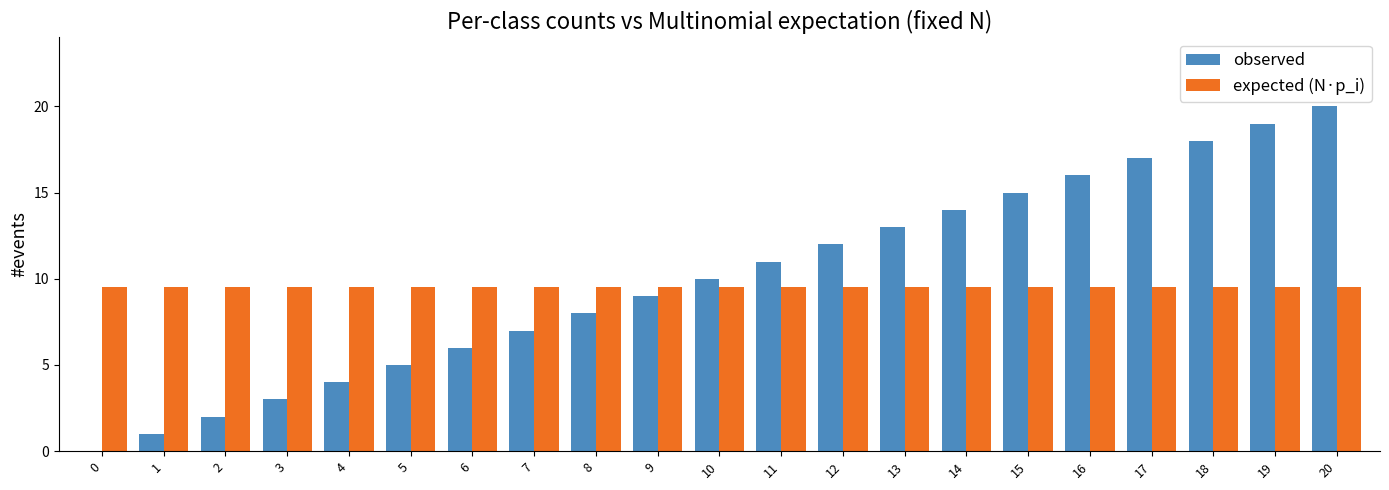

Is it true that expected (N·p_i) equals 4.1 at 13?

False